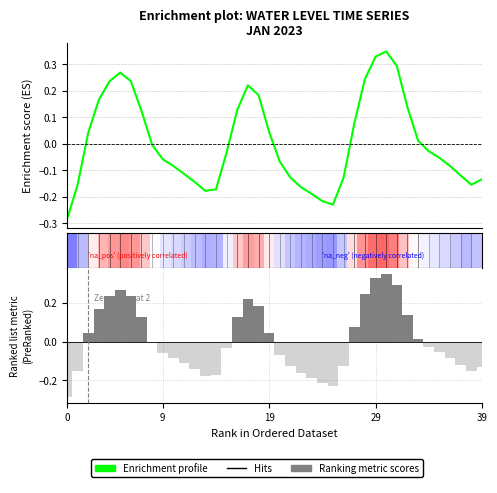

What is the label of the 39th bar from the left?

38